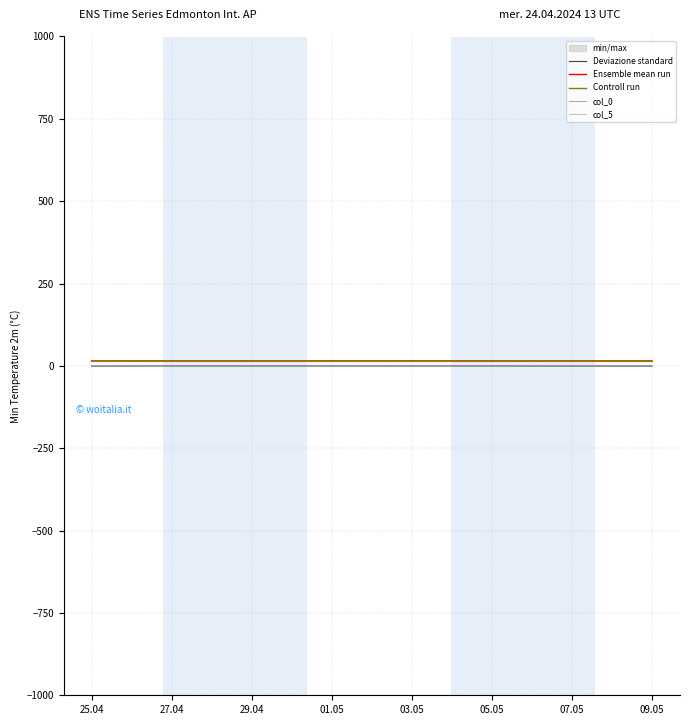

What is the highest value of the Ensemble mean run series?

15.1